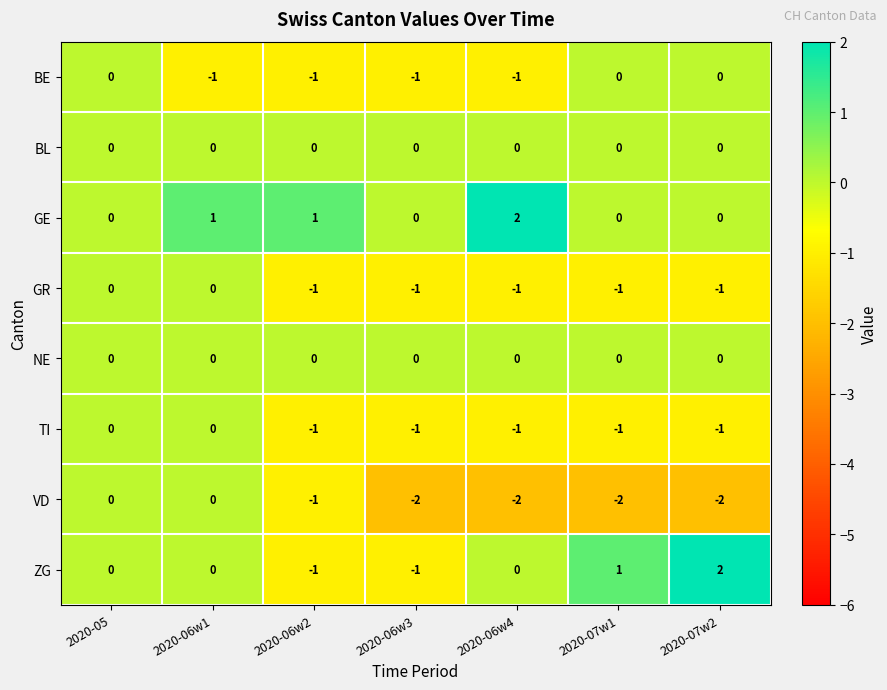

What is the sum of all GE values?

4